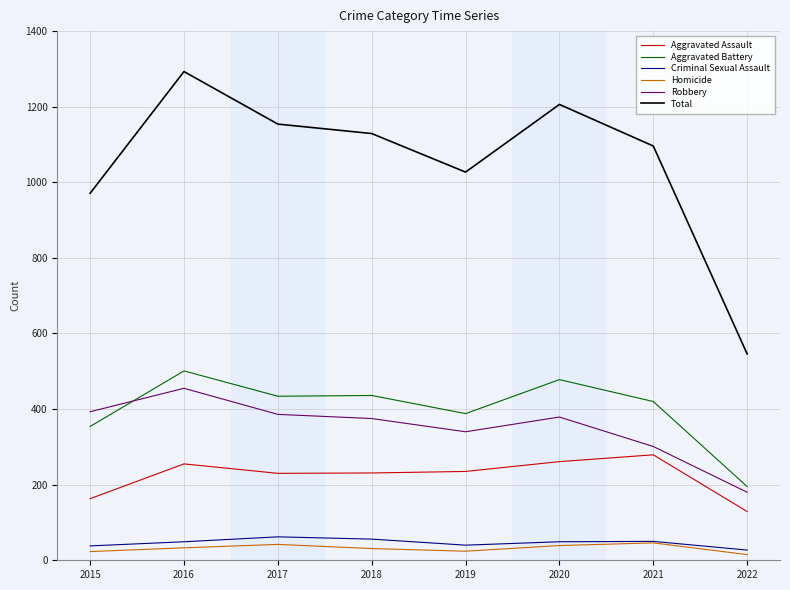

True or false: Homicide and Aggravated Battery intersect in this chart.

False